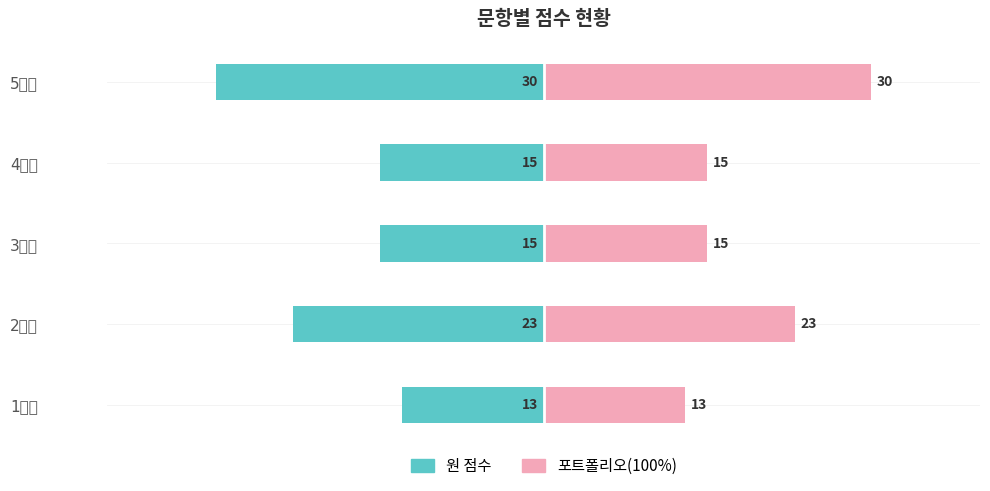

Count the number of categories in the chart.

5